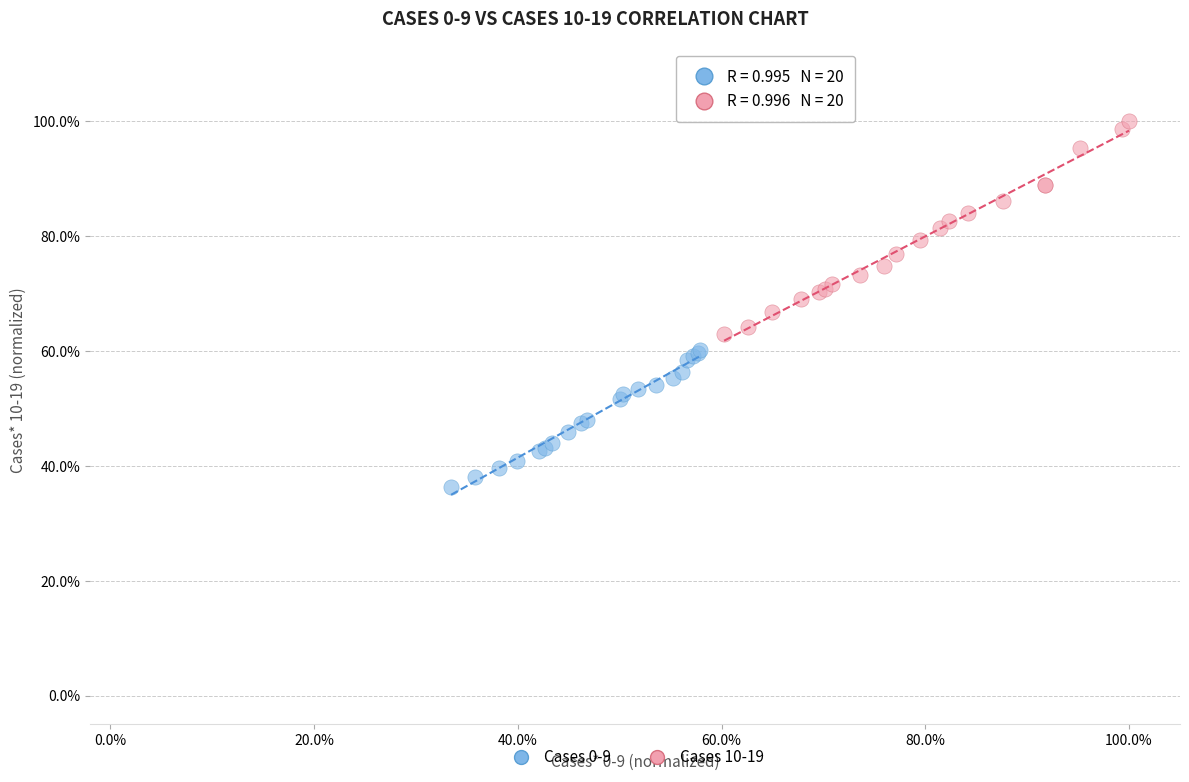

What are all the series names shown in the legend?

Cases 0-9, Cases 10-19